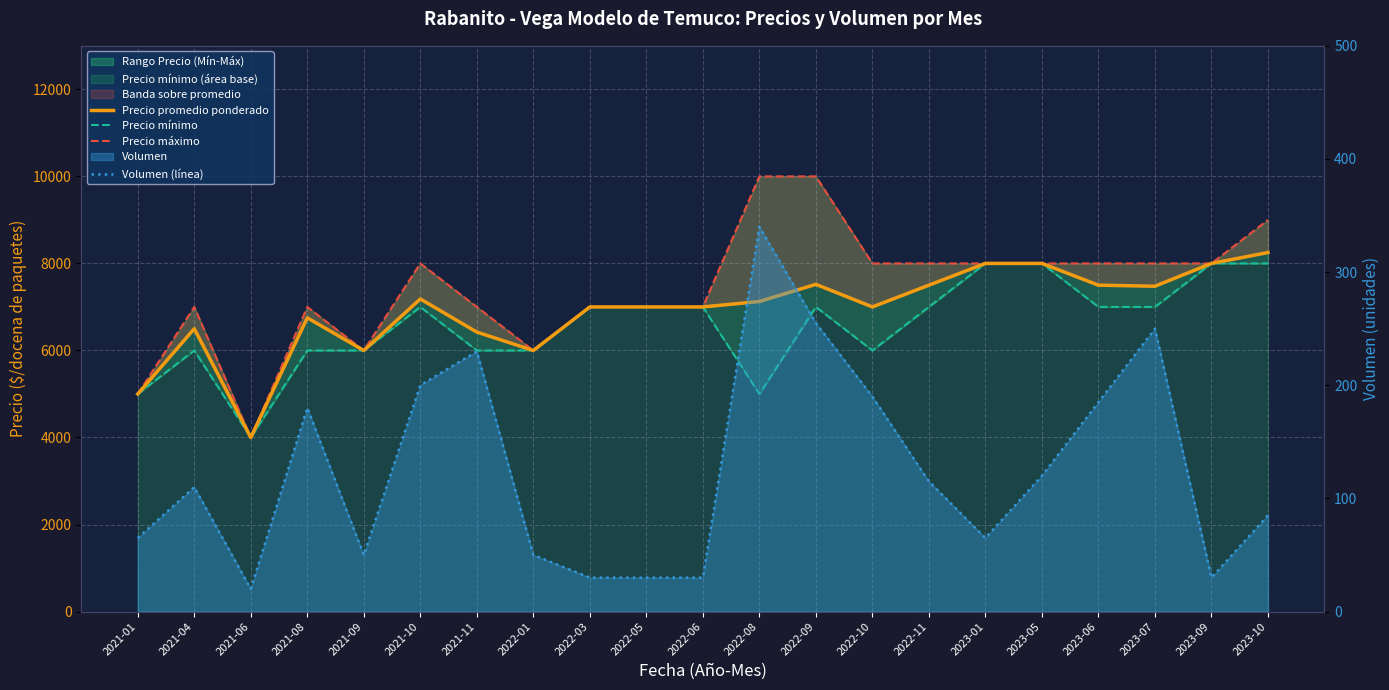

What is the label of the 20th point from the right?

2021-04